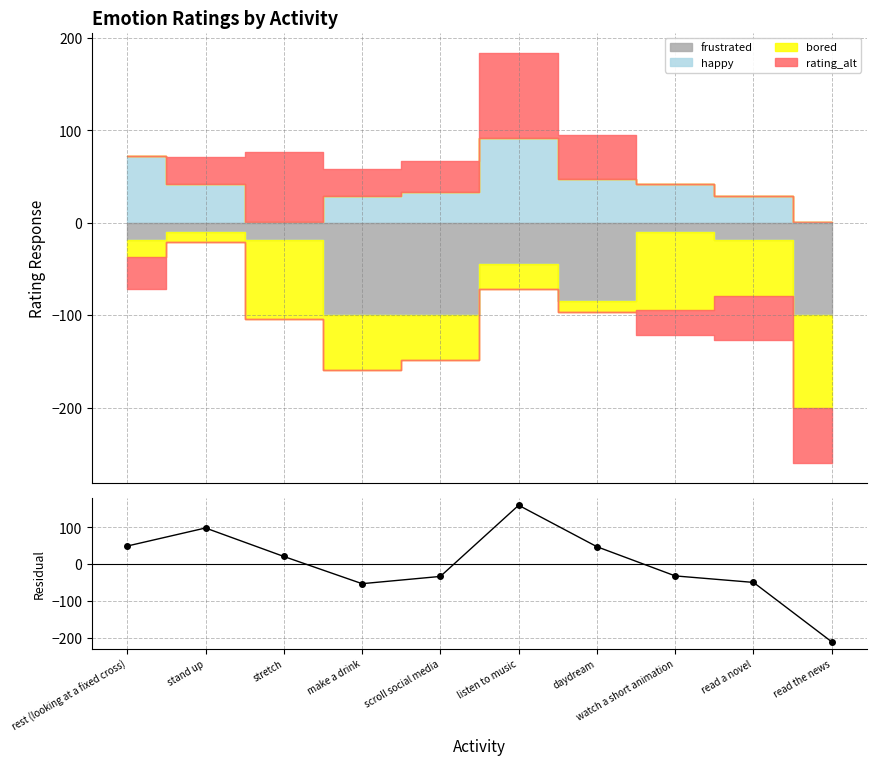

What is the label of the 4th point from the left?

make a drink